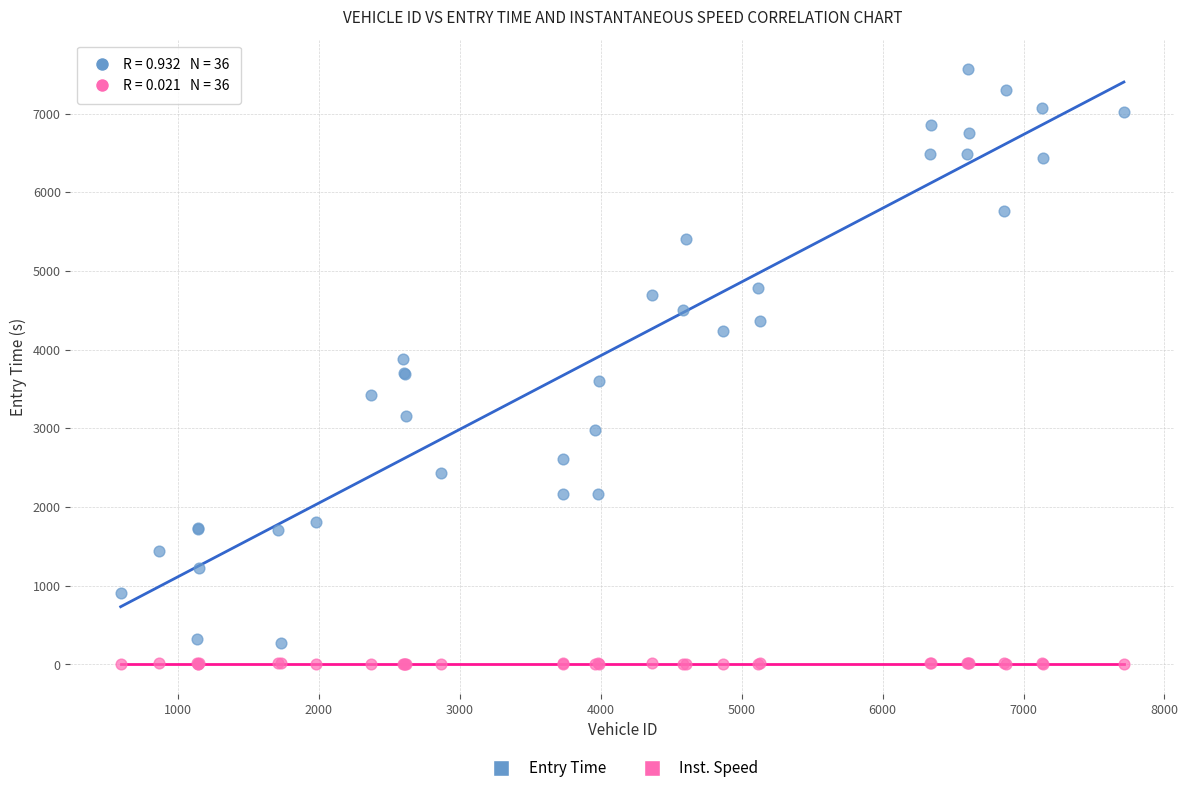

Which series contains the lowest Y value?

Inst. Speed